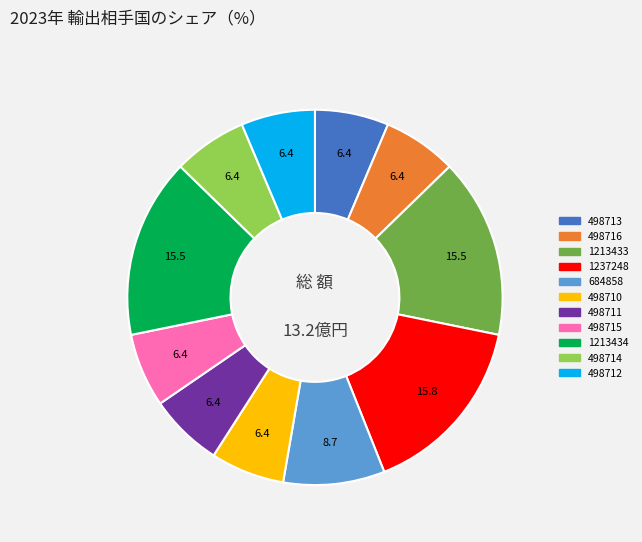

Count the number of slices in the pie.

11